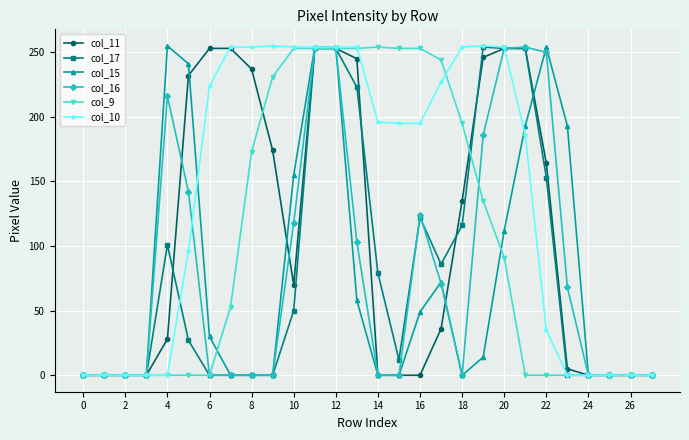

What is the highest value of the col_9 series?

254